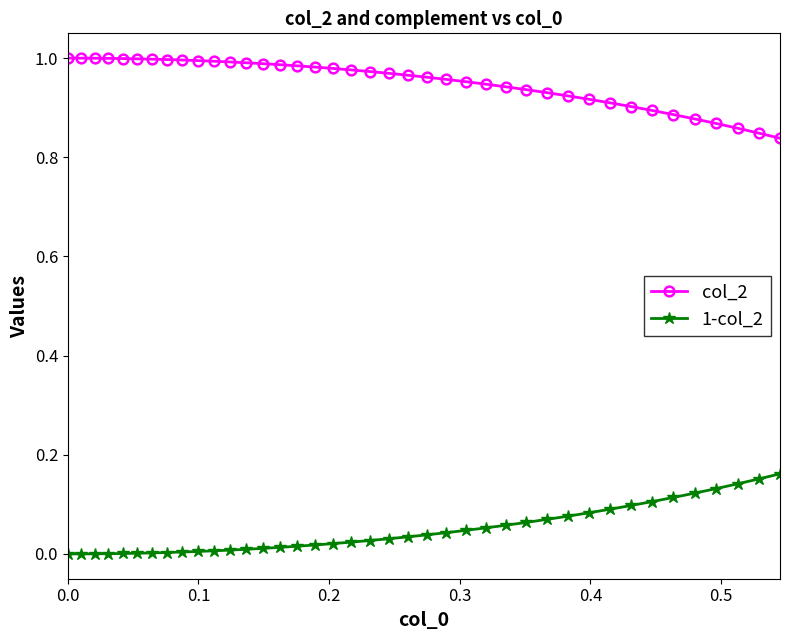

True or false: 1-col_2 and col_2 cross at least once.

False